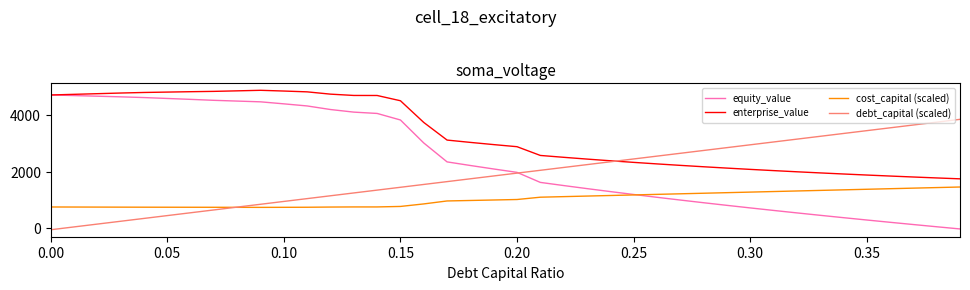

What is the highest value of the debt_capital (scaled) series?

3850.0